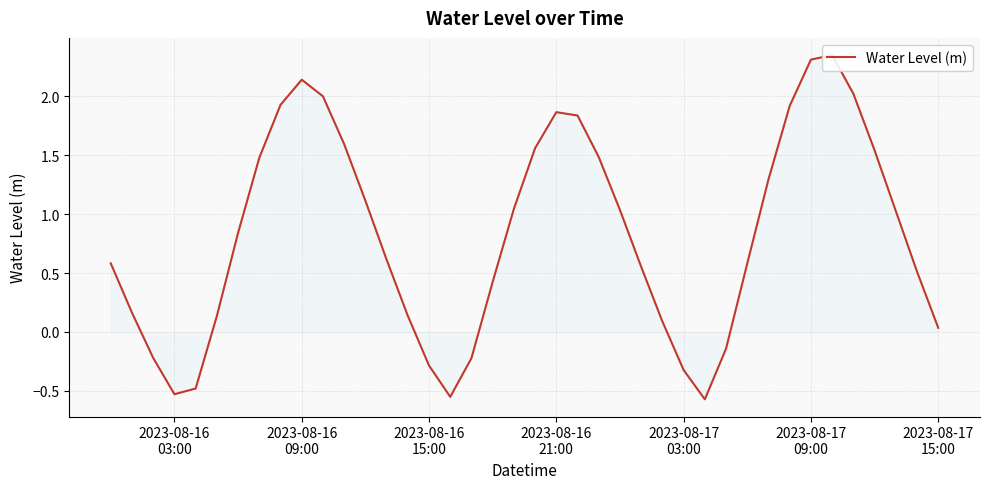

How many values exceed 0?

31